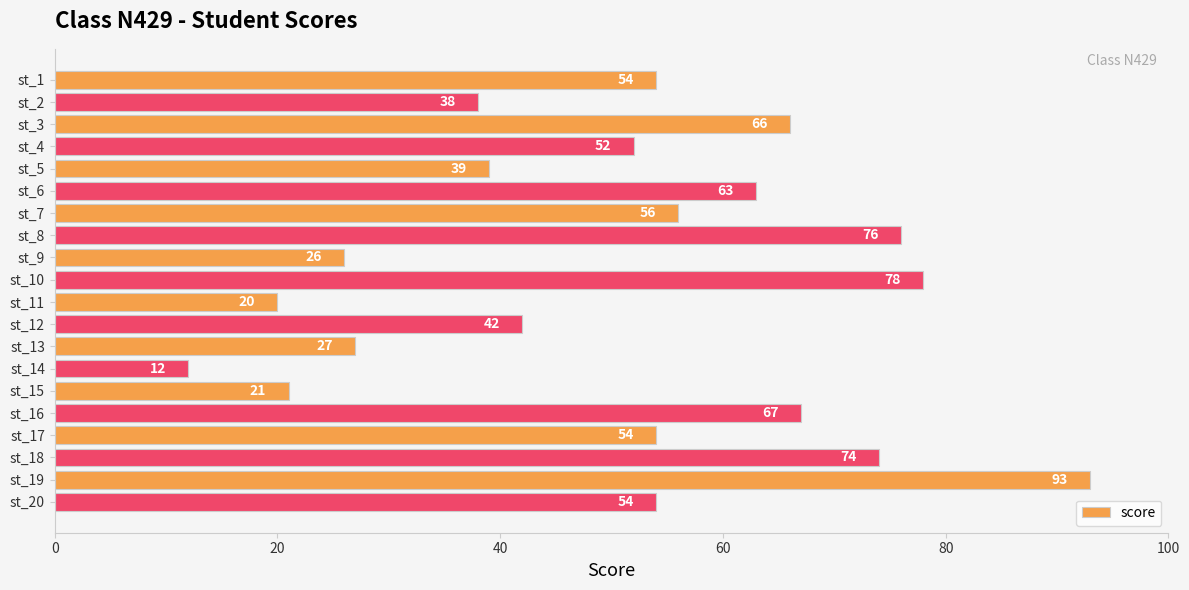

What is the value of the 6th bar from the top?

63